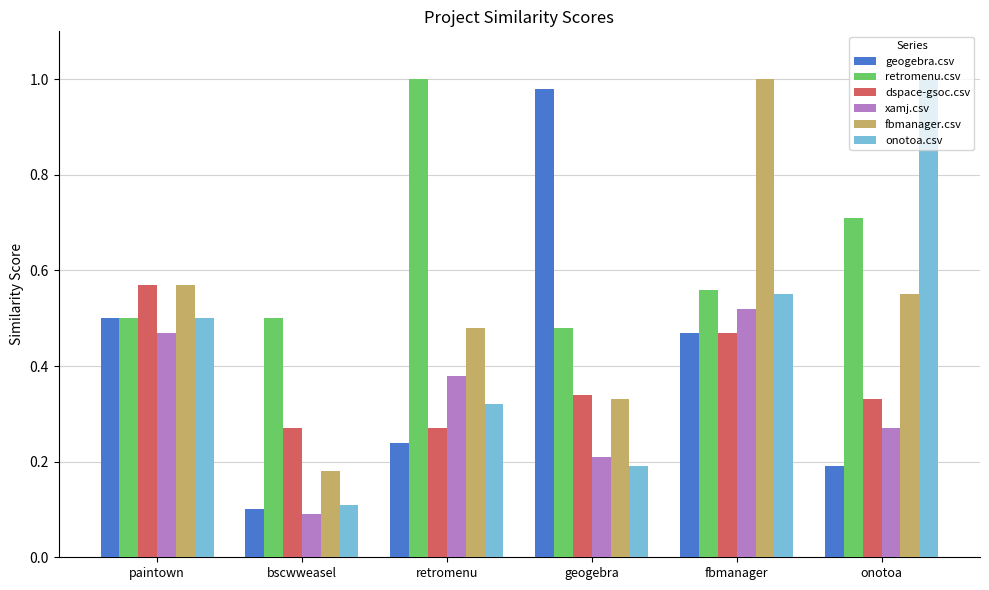

At which label is onotoa.csv closest to 0?

bscwweasel